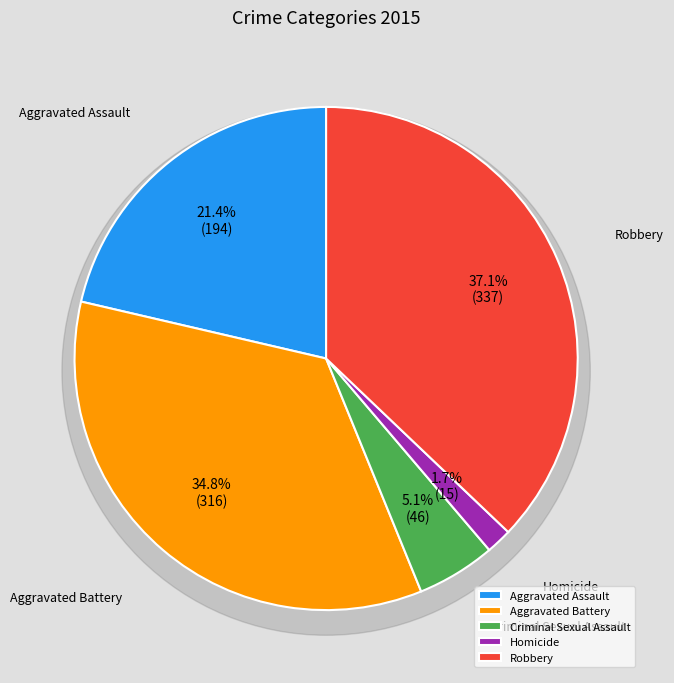

Count the number of slices in the pie.

5